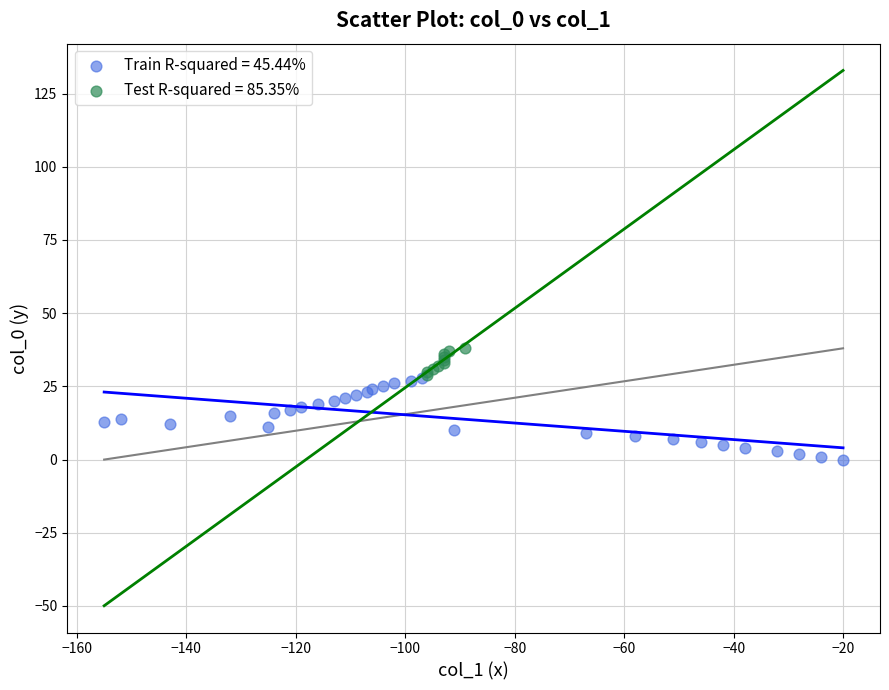

Which series reaches the minimum Y coordinate?

Train R-squared = 45.44%